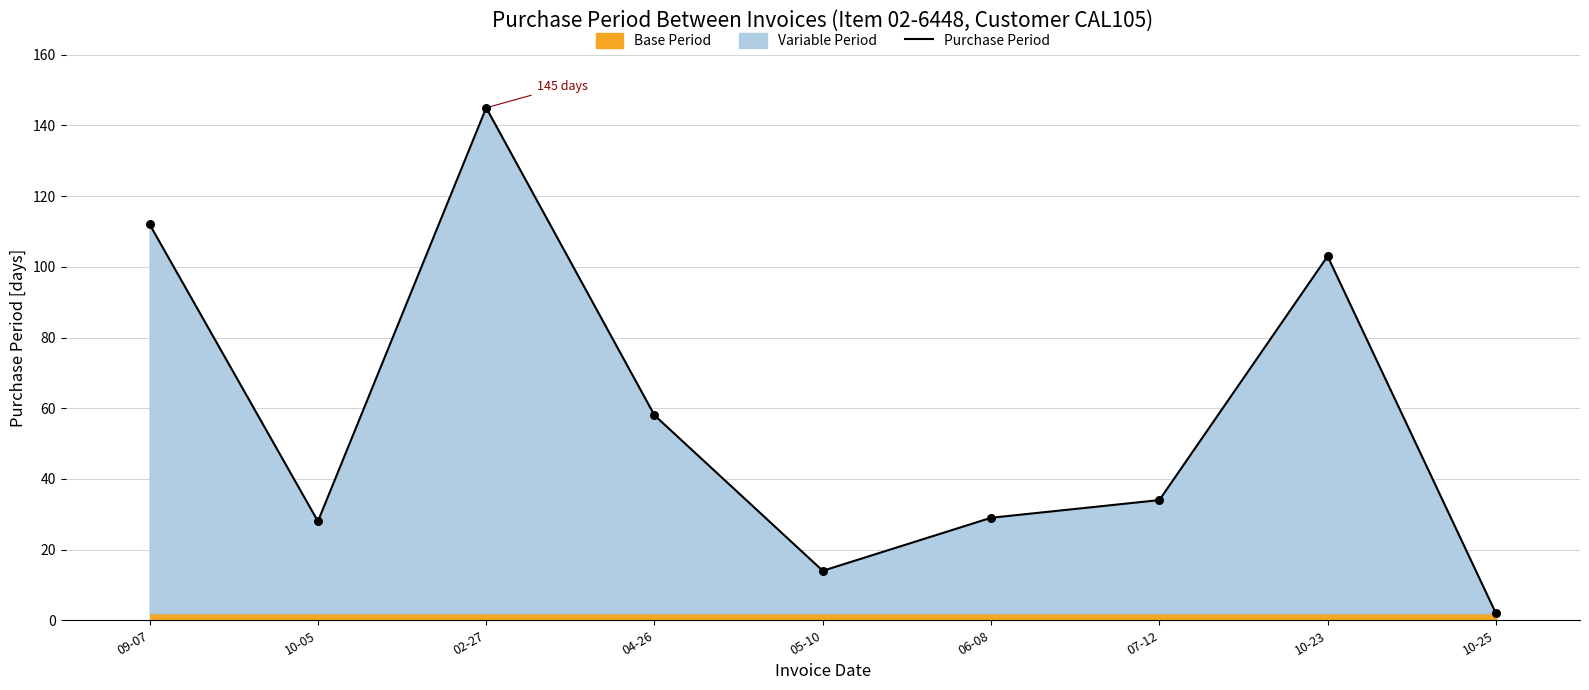

Approximately how many times larger is the value at 06-08 compared to 02-27?

0.2